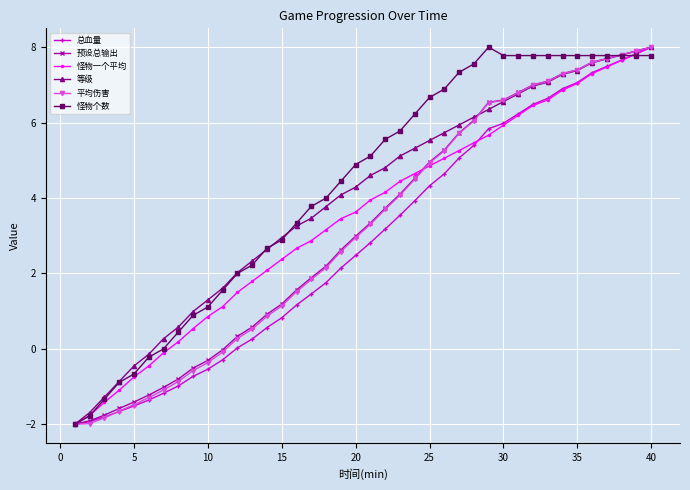

What is the difference between the maximum and minimum values in the 预设总输出 series?

10.0